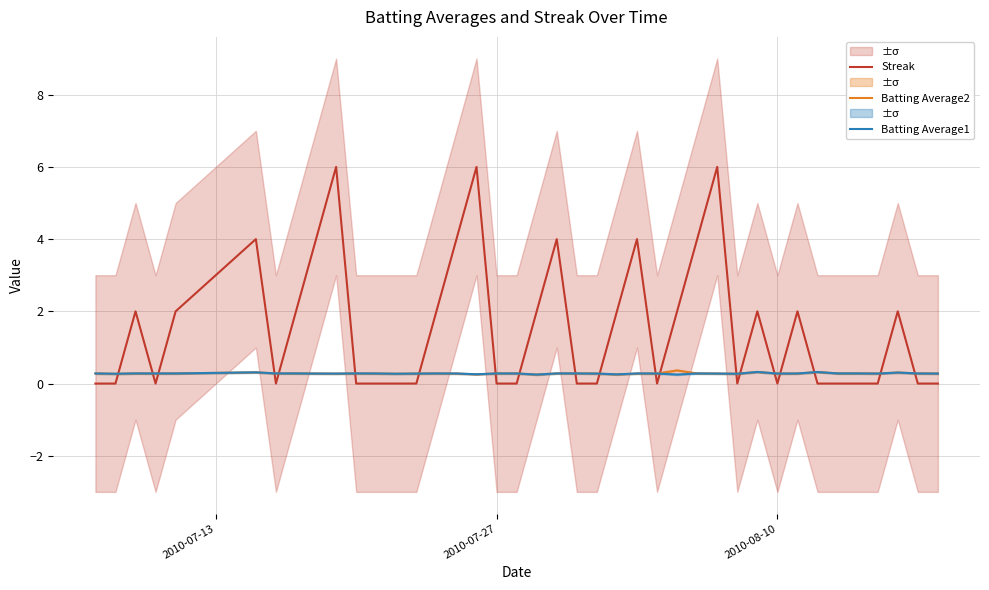

What is the maximum value for Batting Average2?

0.4